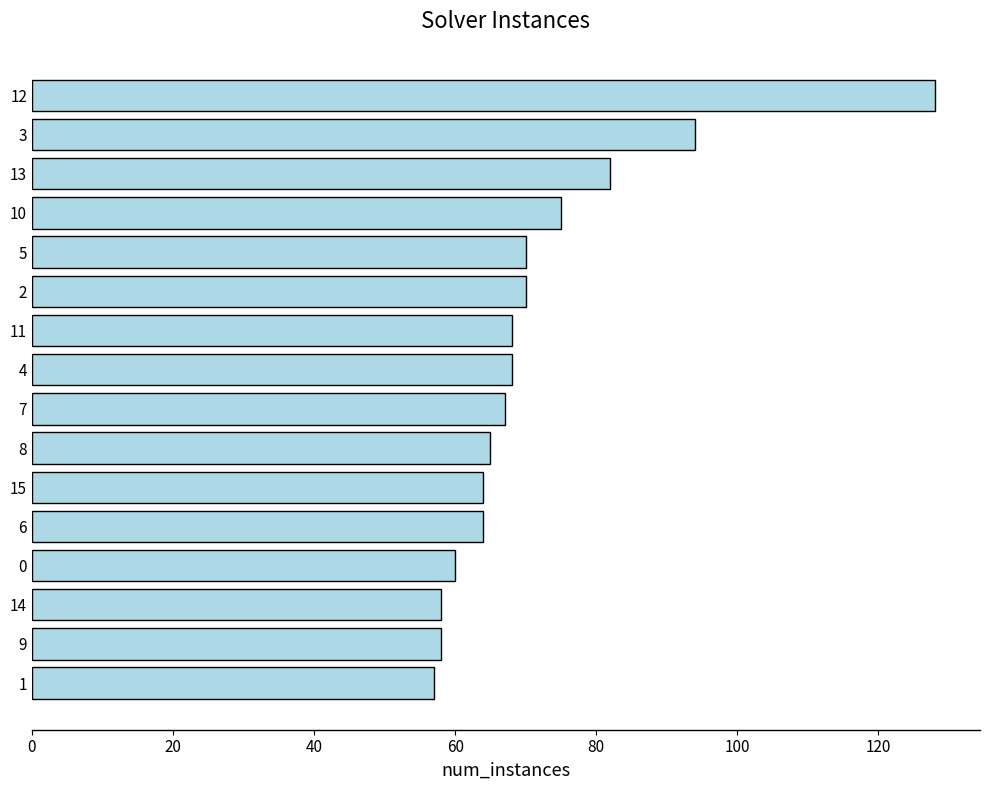

Is it true that the value at 9 is 40?

False